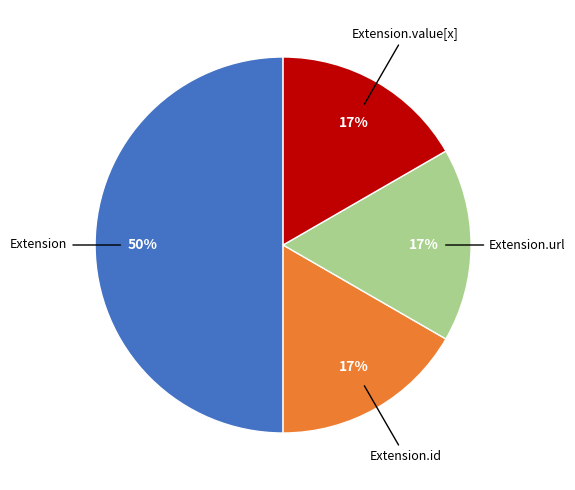

To the nearest percent, what is the difference between the largest and smallest slice percentages?

33%